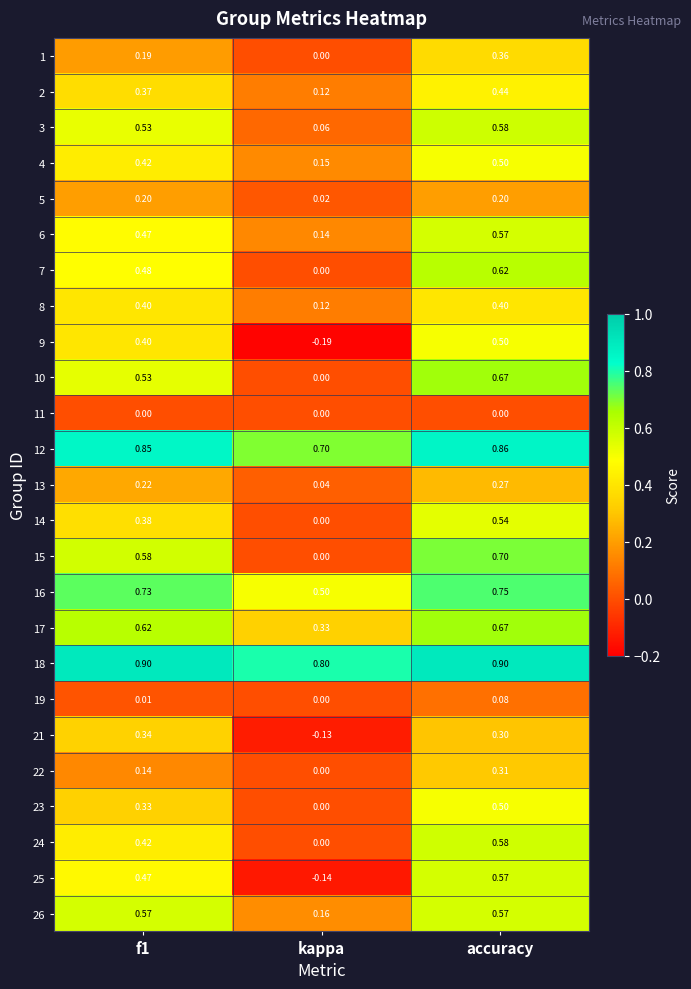

What is the total value across all series at kappa?

2.7